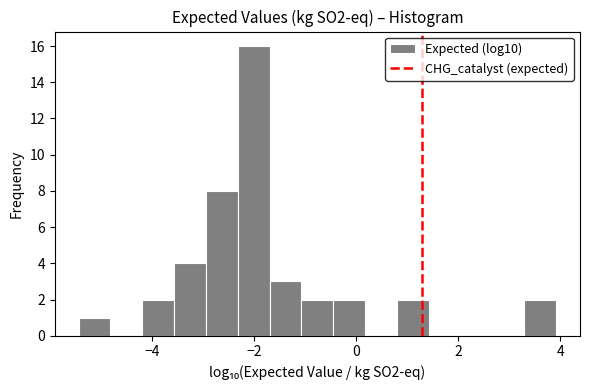

Around what value on the x-axis is the tallest bar? Give the approximate position of its centre, as read against the axis.

-2.0